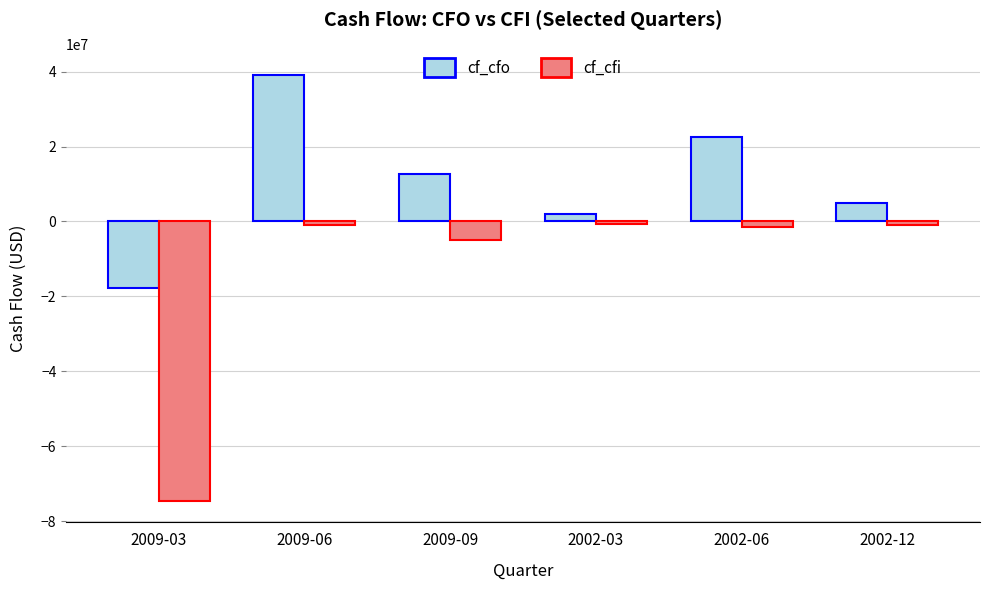

What is the label of the 3rd bar from the left?

2009-09